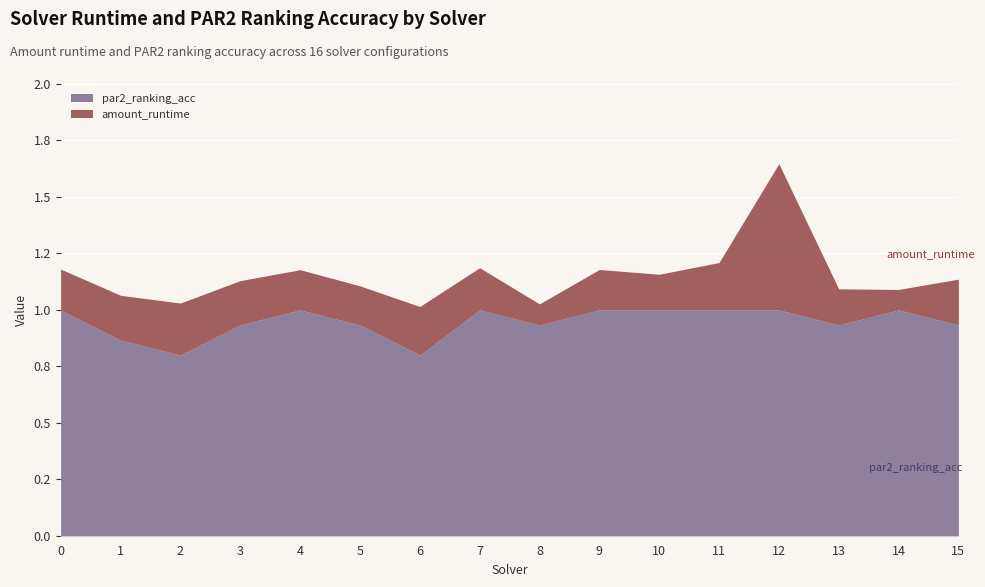

Reading right to left, what are all the values shown in this chart?

amount_runtime: 0.2	0.1	0.2	0.6	0.2	0.2	0.2	0.1	0.2	0.2	0.2	0.2	0.2	0.2	0.2	0.2
par2_ranking_acc: 0.9	1.0	0.9	1.0	1.0	1.0	1.0	0.9	1.0	0.8	0.9	1.0	0.9	0.8	0.9	1.0